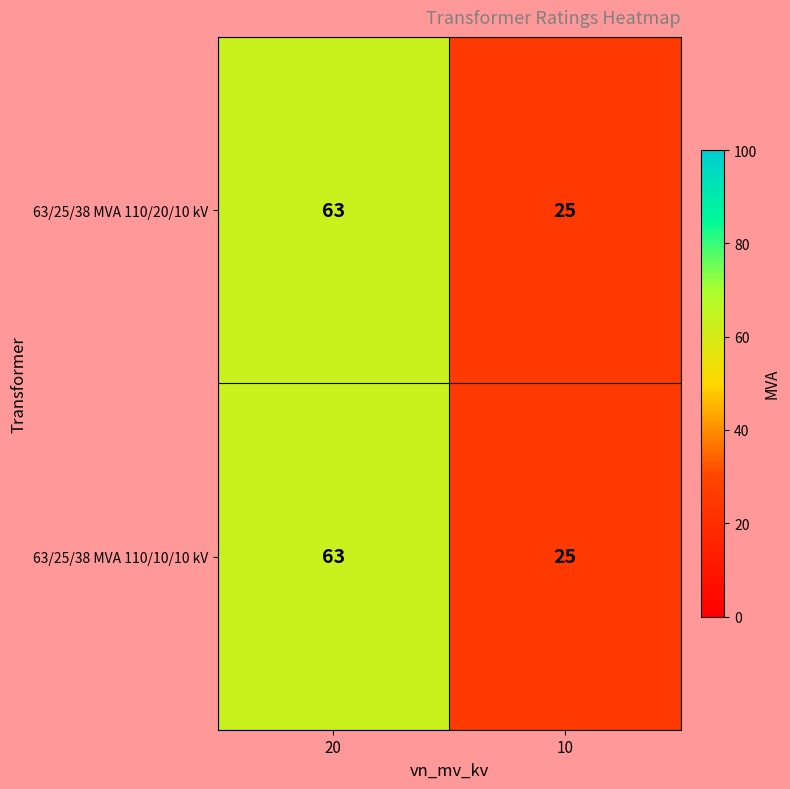

Count the number of categories in the chart.

2